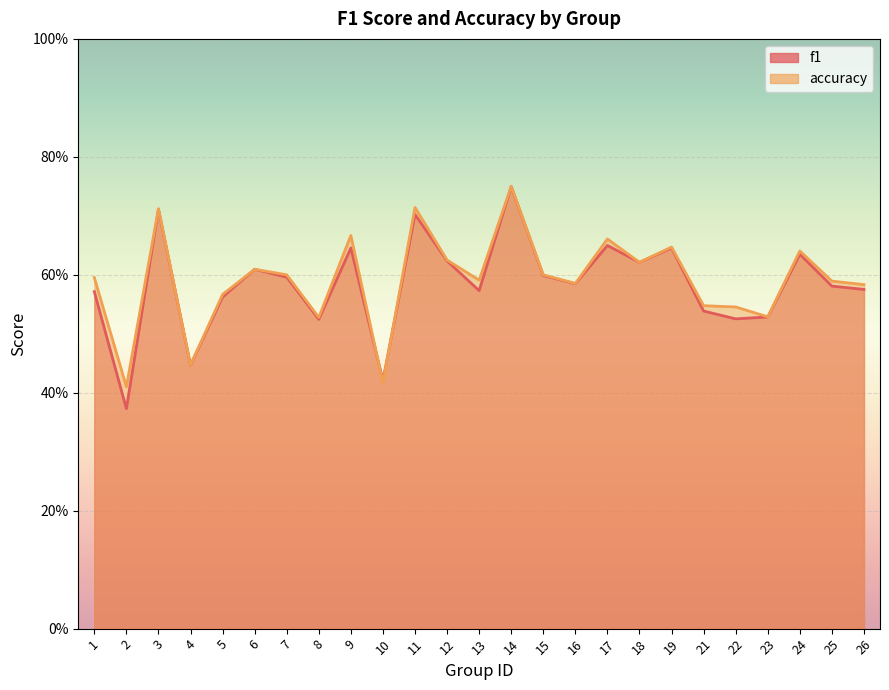

Rank the series at 22 from highest to lowest value.

accuracy, f1